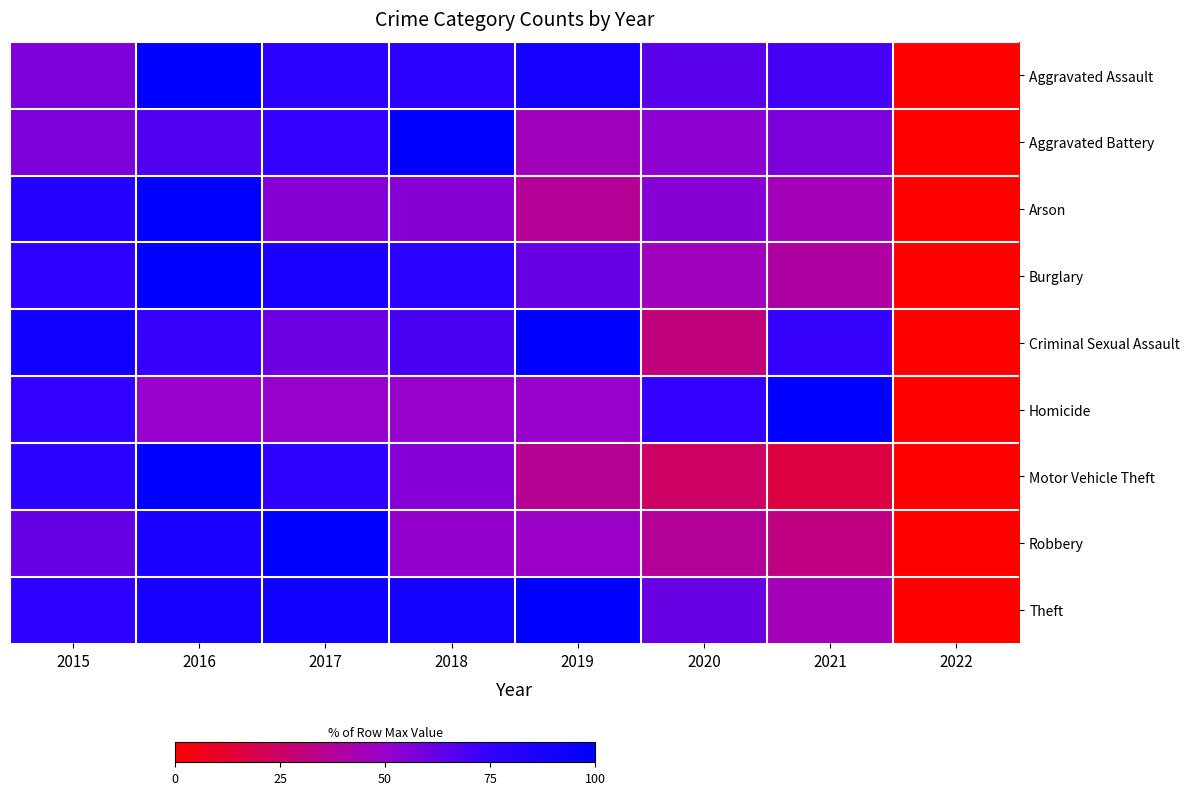

What is the total value across all series at 2018?

627.1